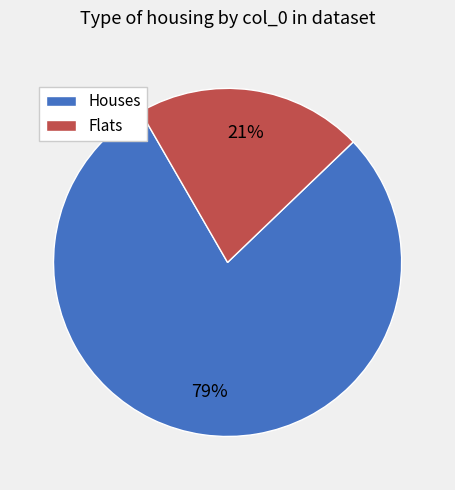

Count the number of slices in the pie.

2